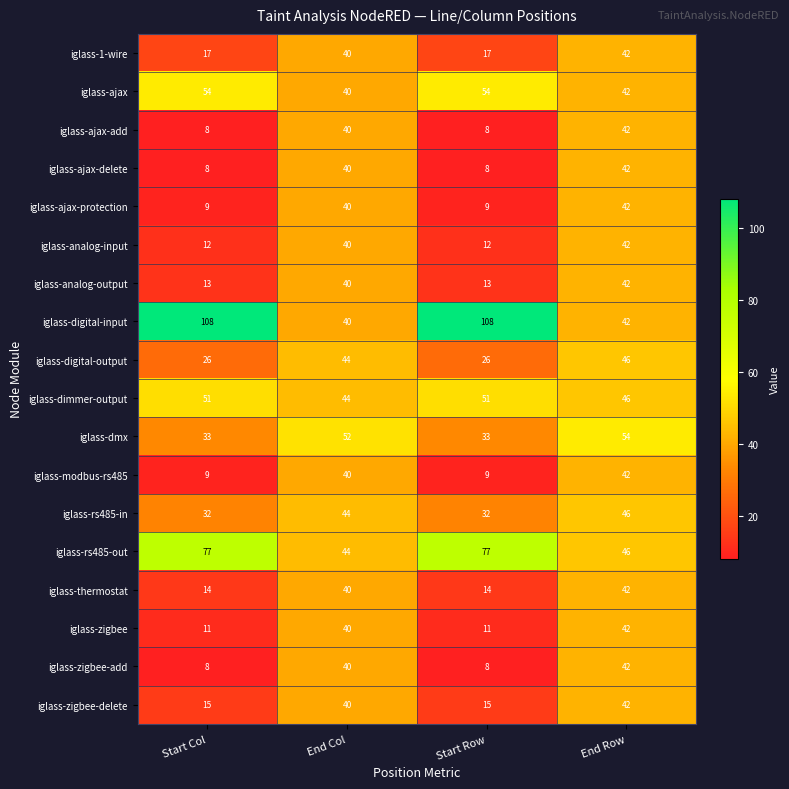

How many distinct data groups are displayed?

18